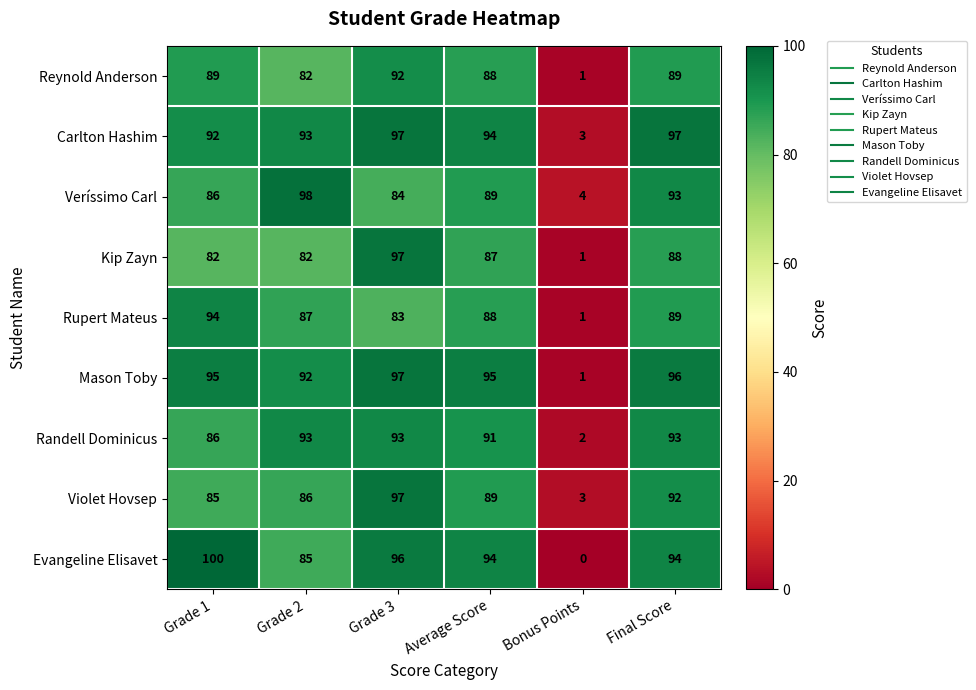

The Reynold Anderson series shows 161 at Grade 3. True or false?

False